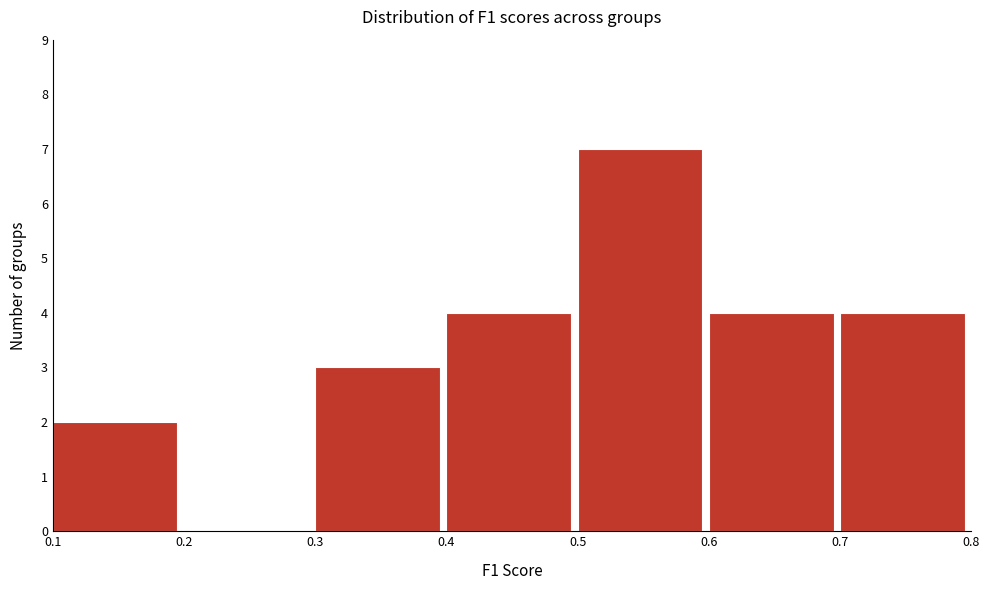

What is the height of the bar covering 0.1 to 0.2 on the x-axis? The values are not printed on the chart, so give them approximately, as read against the axis.

2